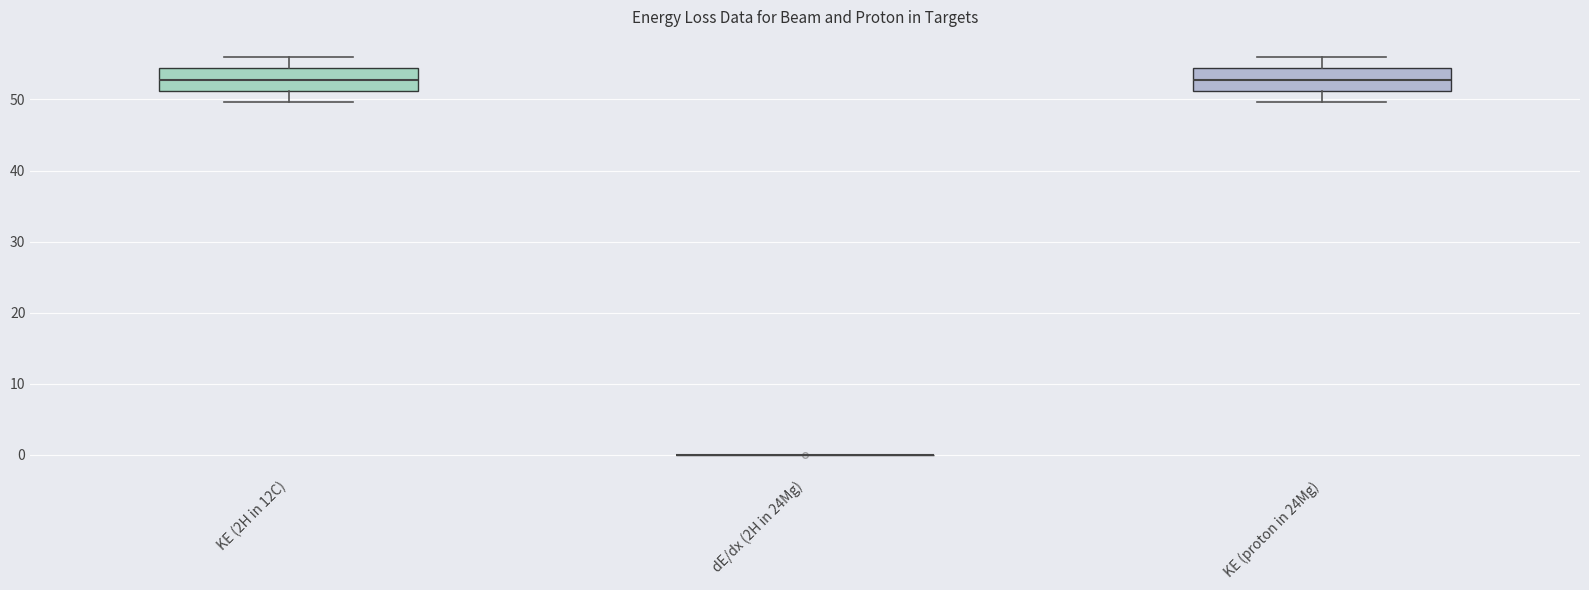

Reading left to right, transcribe this box plot: for each box, give where its median line is, the range the box spans, and where its two whiskers end, as read against the y-axis. The values are not printed on the chart, so give them approximately, as read against the axis.

KE (2H in 12C): median 53, box 51 to 54, whiskers 50 to 56
dE/dx (2H in 24Mg): box collapsed to a line at 0, whiskers 0 to 0
KE (proton in 24Mg): median 53, box 51 to 54, whiskers 50 to 56